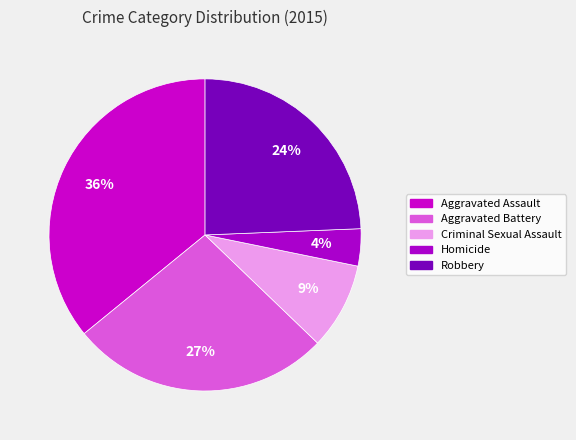

What is the largest slice in the pie chart?

Aggravated Assault